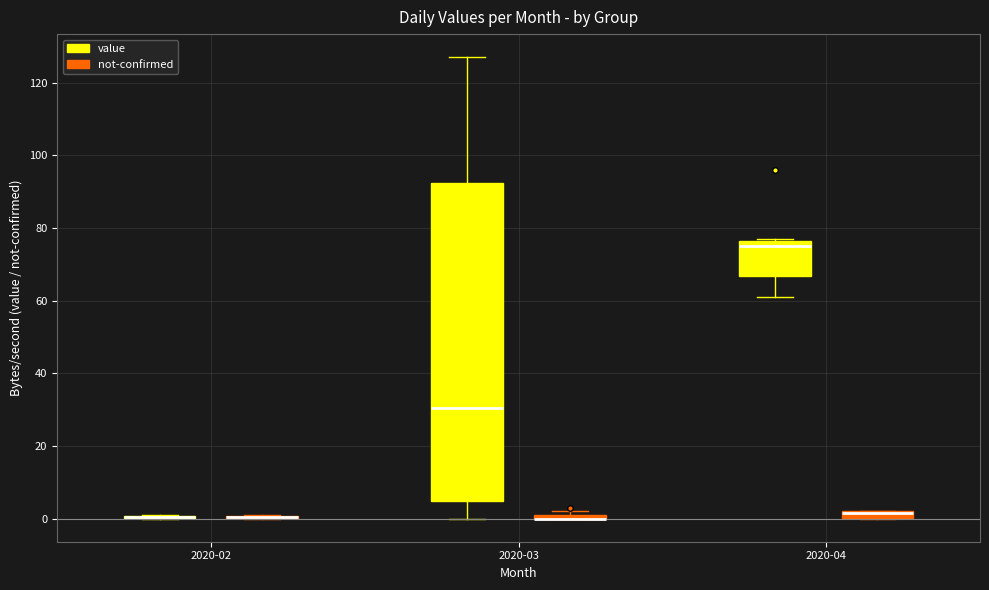

Comparing the boxes themselves (not the whiskers), which one is the tallest?

2020-03 (value)